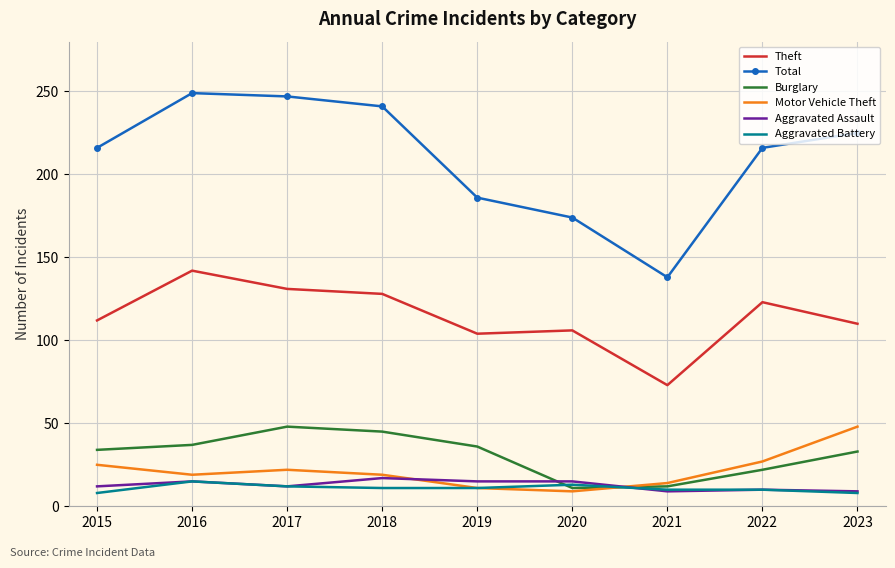

What is the difference between the highest and lowest values at 2019?

175